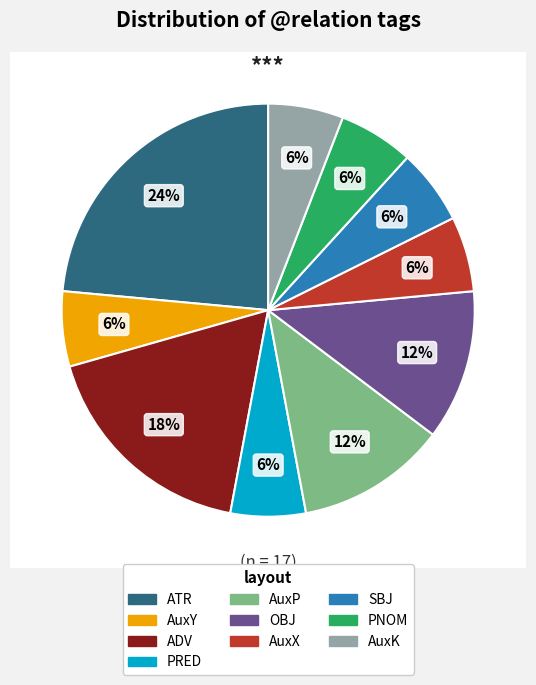

Do PNOM and PRED together represent more than half of the pie?

No